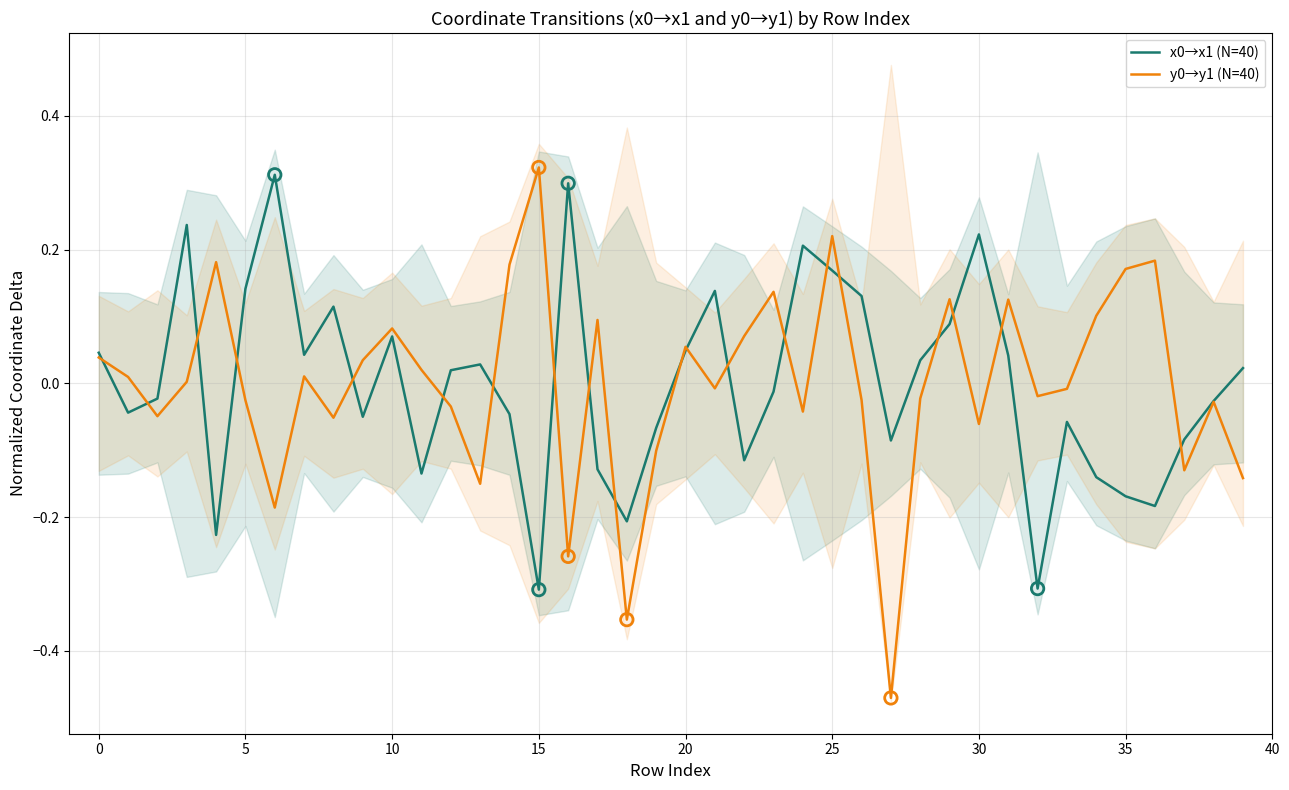

Which series has the widest spread of Y values?

y0→y1 (N=40)